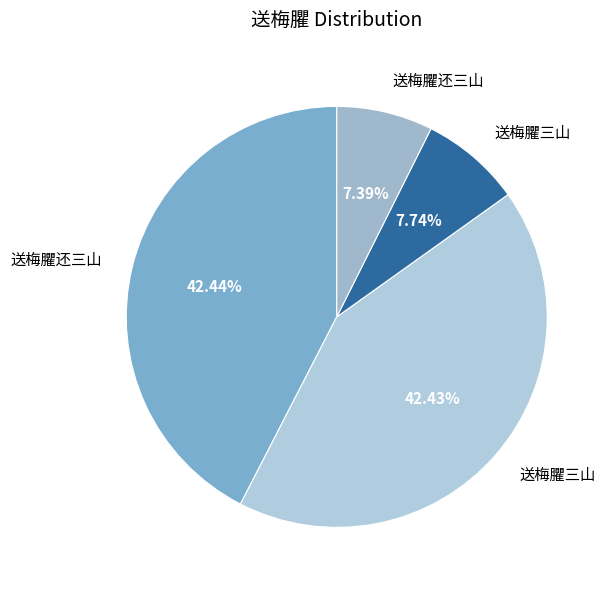

Which category has the smallest portion of the pie?

送梅臞还三山 (168158)